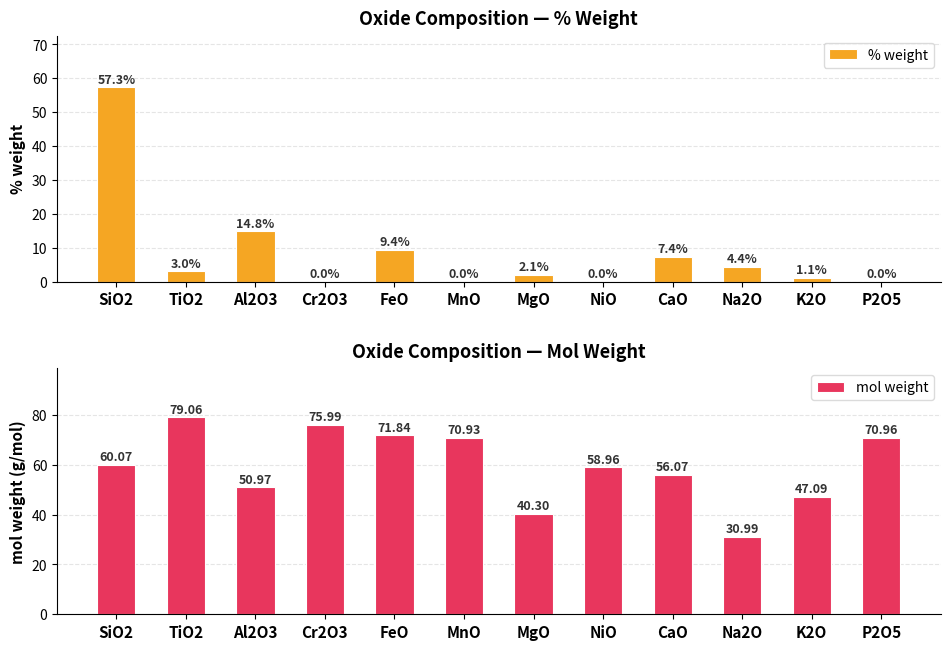

How many values in the mol weight series are below 60?

6